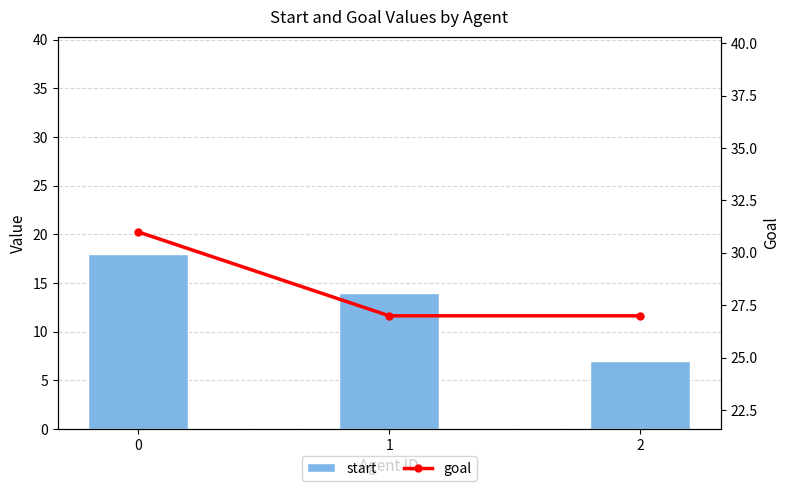

What are all the series names shown in the legend?

start, goal